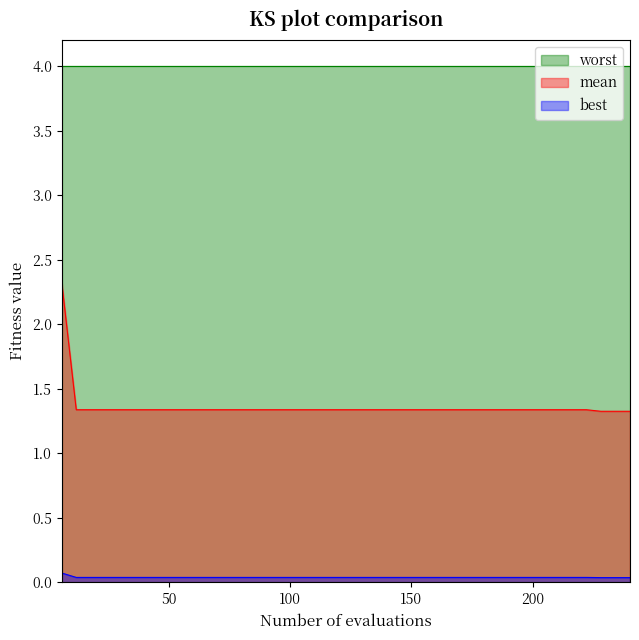

What is the sum of the best values at 18 and 114?

0.1